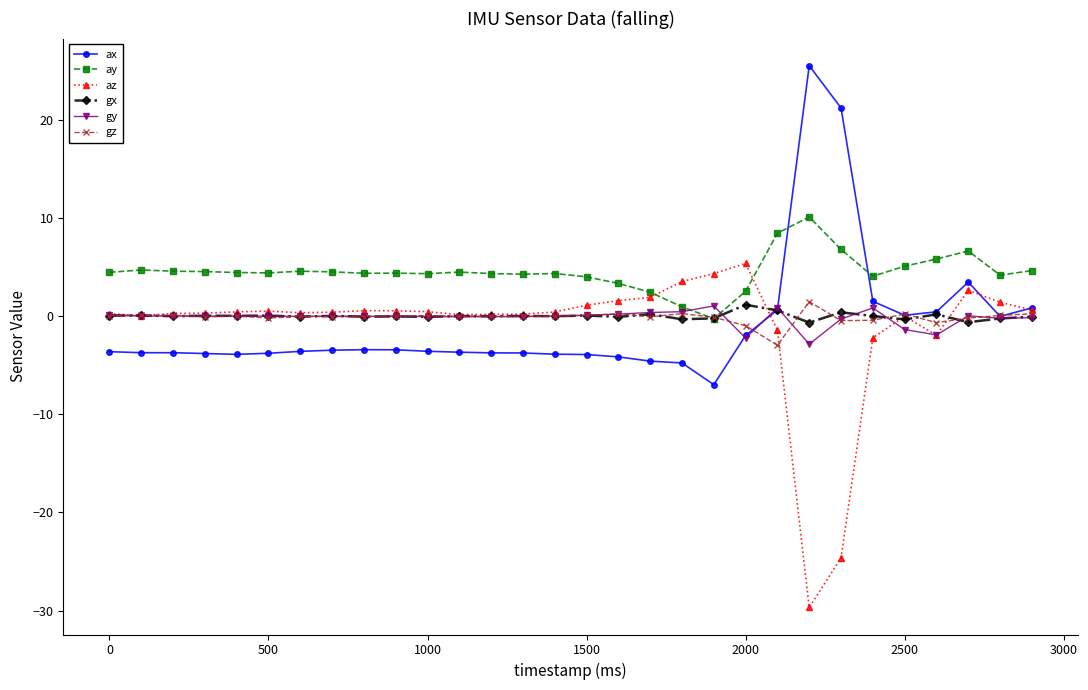

Which series has the largest range (max minus min)?

az